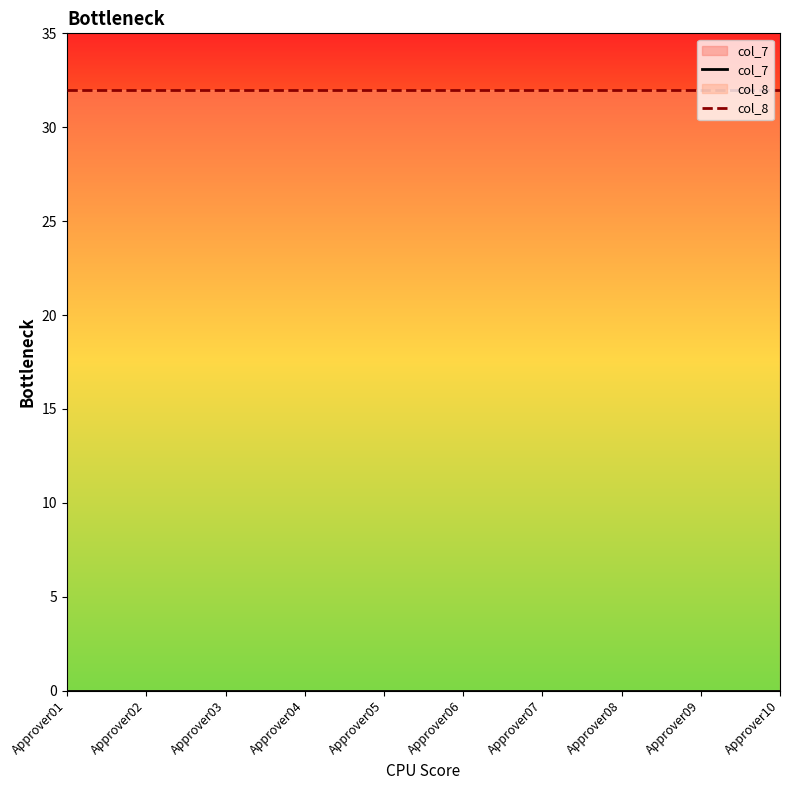

Does the chart display data point markers on the line(s)?

No